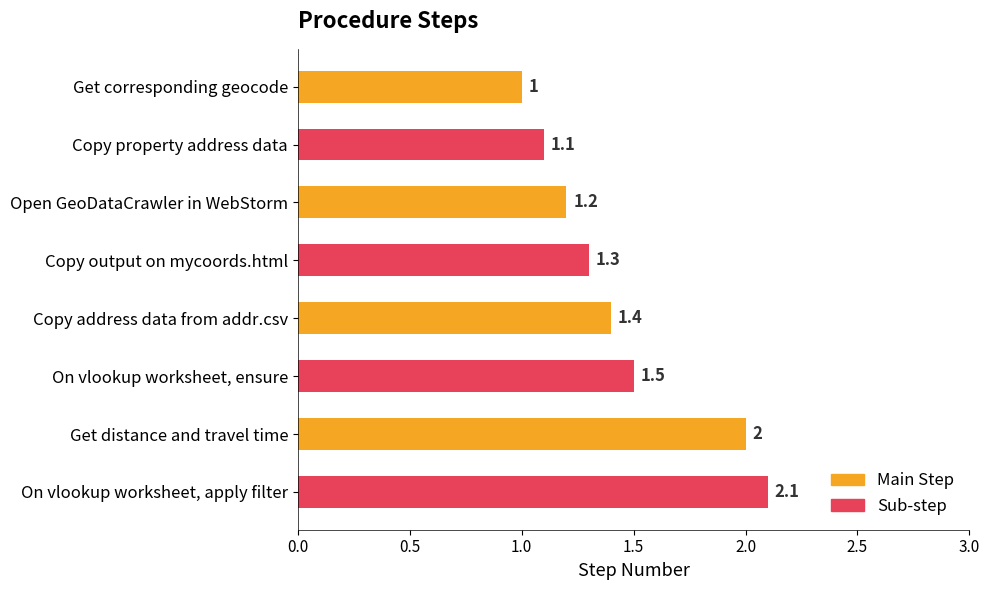

Rank the categories by value from lowest to highest.

Get corresponding geocode, Copy property address data, Open GeoDataCrawler in WebStorm, Copy output on mycoords.html, Copy address data from addr.csv, On vlookup worksheet, ensure, Get distance and travel time, On vlookup worksheet, apply filter